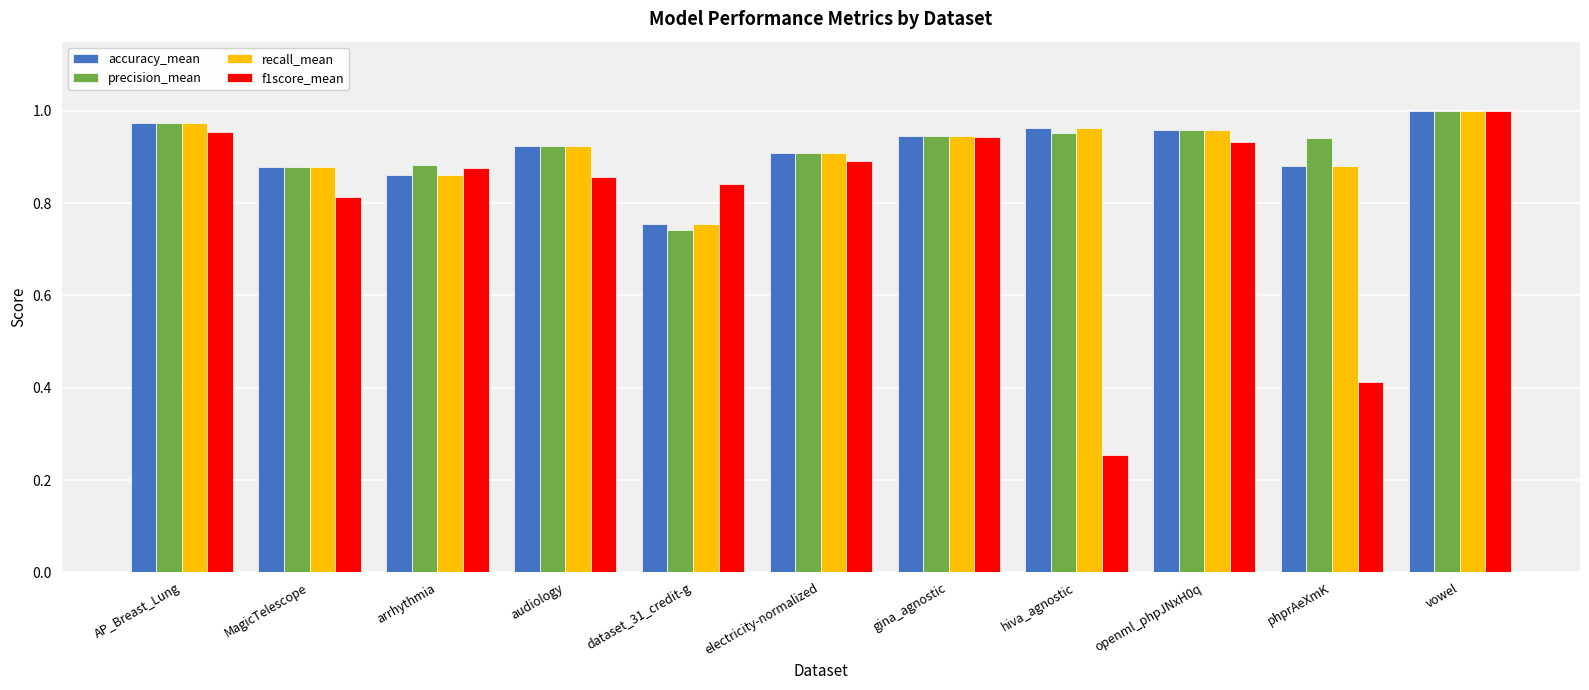

What position from the left is openml_phpJNxH0q?

9